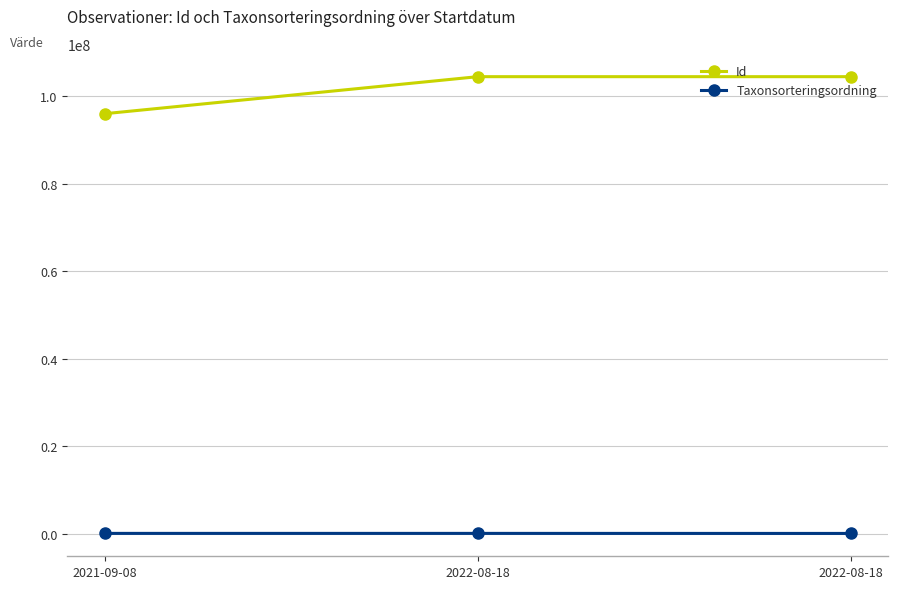

What are all the series names shown in the legend?

Id, Taxonsorteringsordning